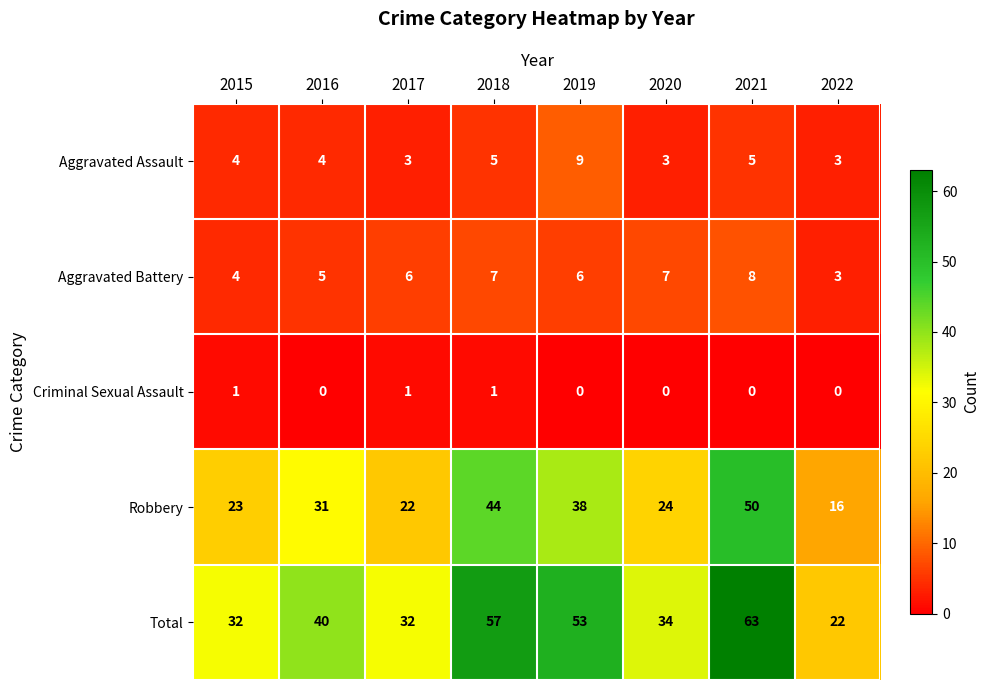

Between 2019 and 2021, which series saw the biggest shift?

Robbery